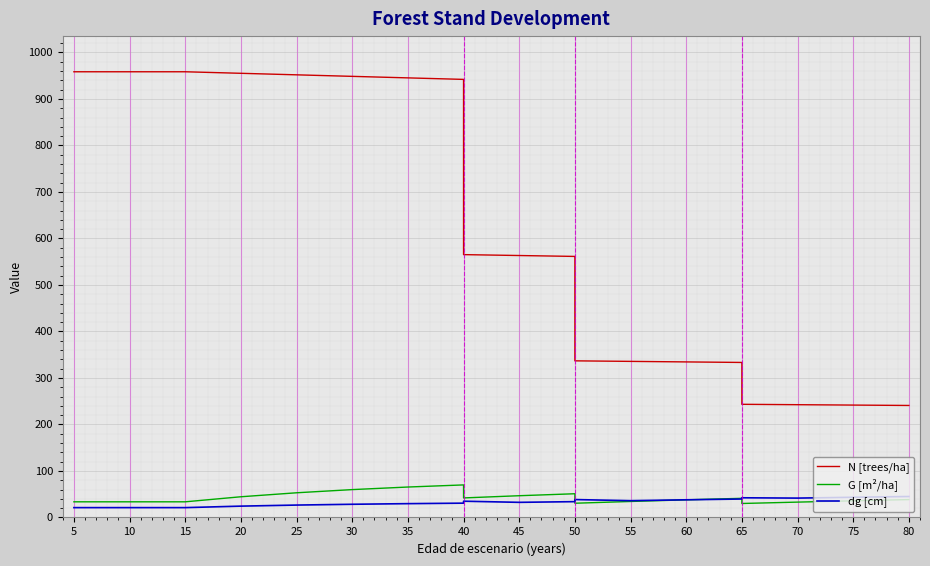

How many values in the G [m²/ha] series are below 38?

10